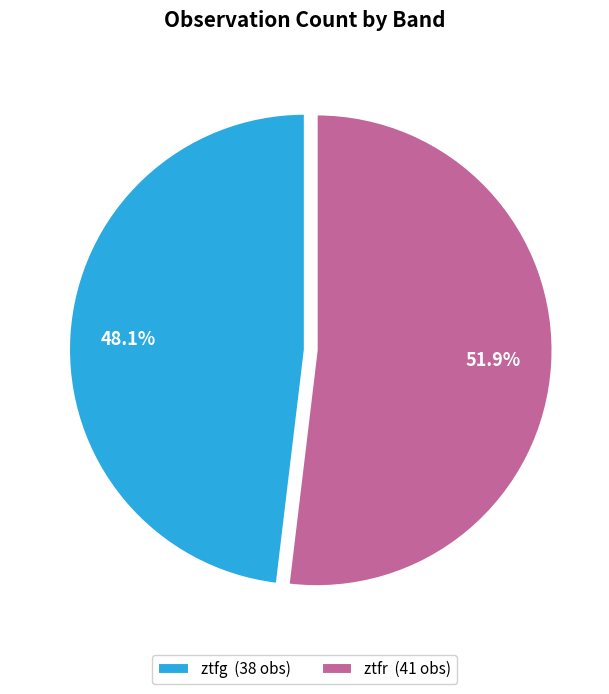

How many slices are in this pie chart?

2